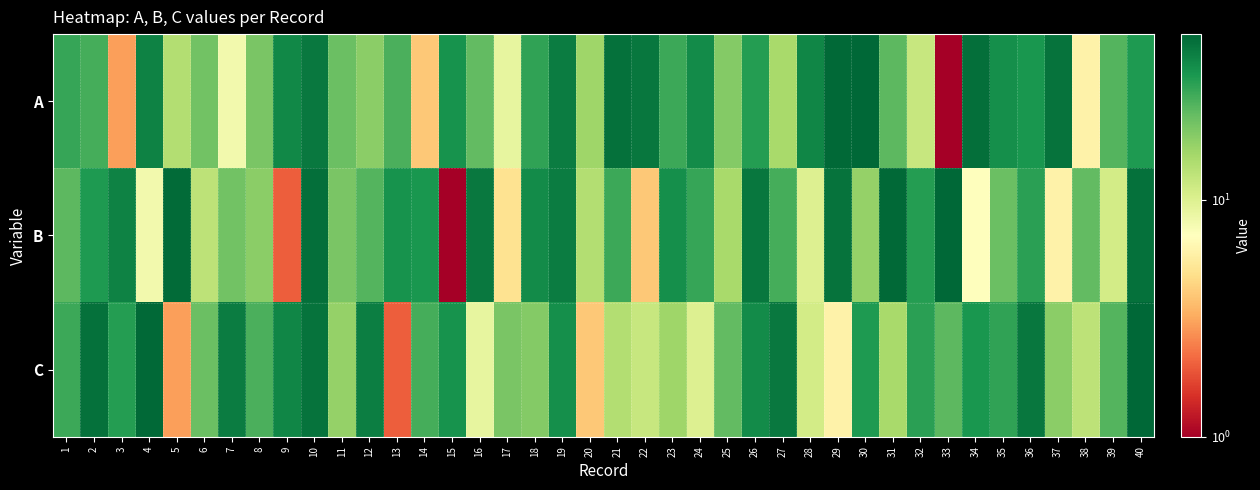

At how many categories does at least one series exceed 2?

40